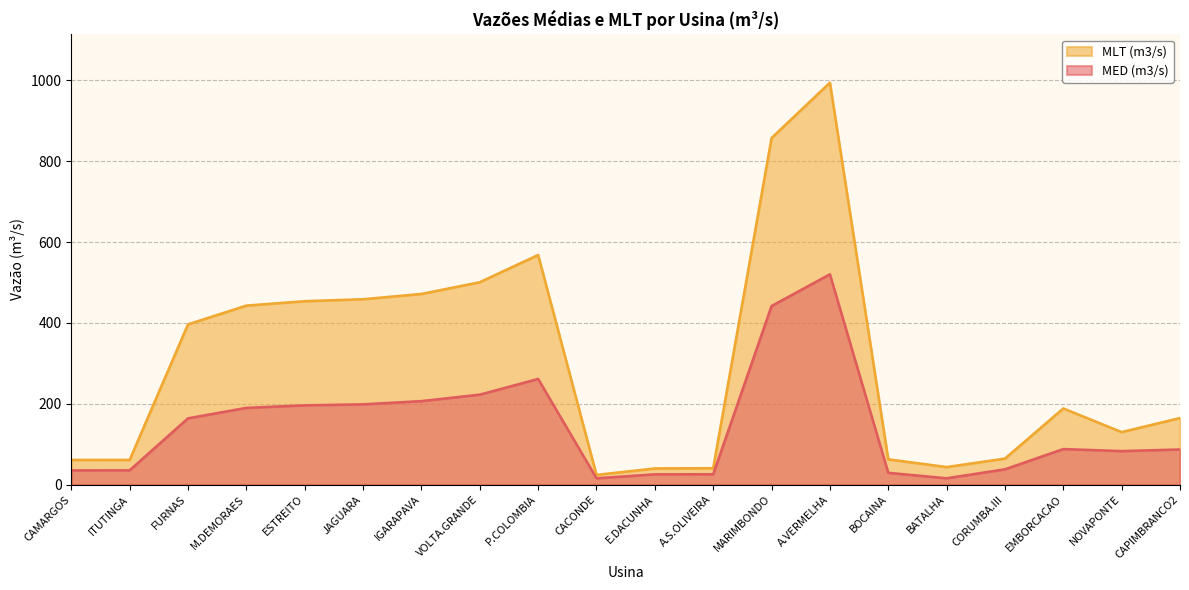

Reading left to right, list all the values displayed in this chart.

MED (m3/s): 35.2	35.5	164.0	189.9	196.2	198.7	206.6	222.6	261.4	15.7	25.4	25.7	441.8	520.4	29.2	15.7	37.9	88.0	82.9	87.0
MLT (m3/s): 61.1	61.1	396.5	442.9	453.8	458.7	471.7	500.8	568.1	24.1	40.0	40.7	857.5	994.3	62.6	43.5	64.4	188.4	130.0	164.8